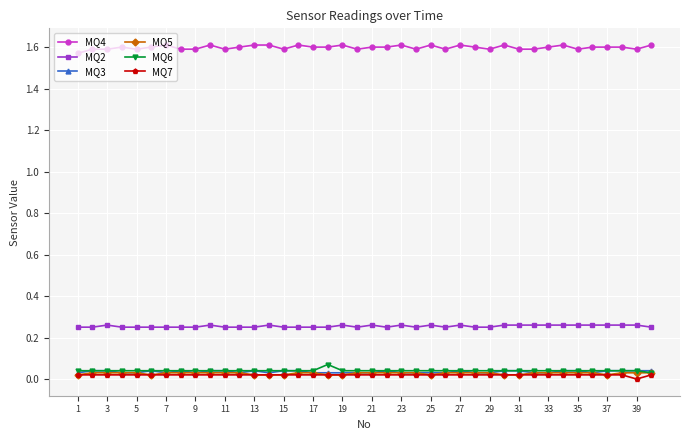

True or false: MQ3 has more than 2 interior local peaks.

True